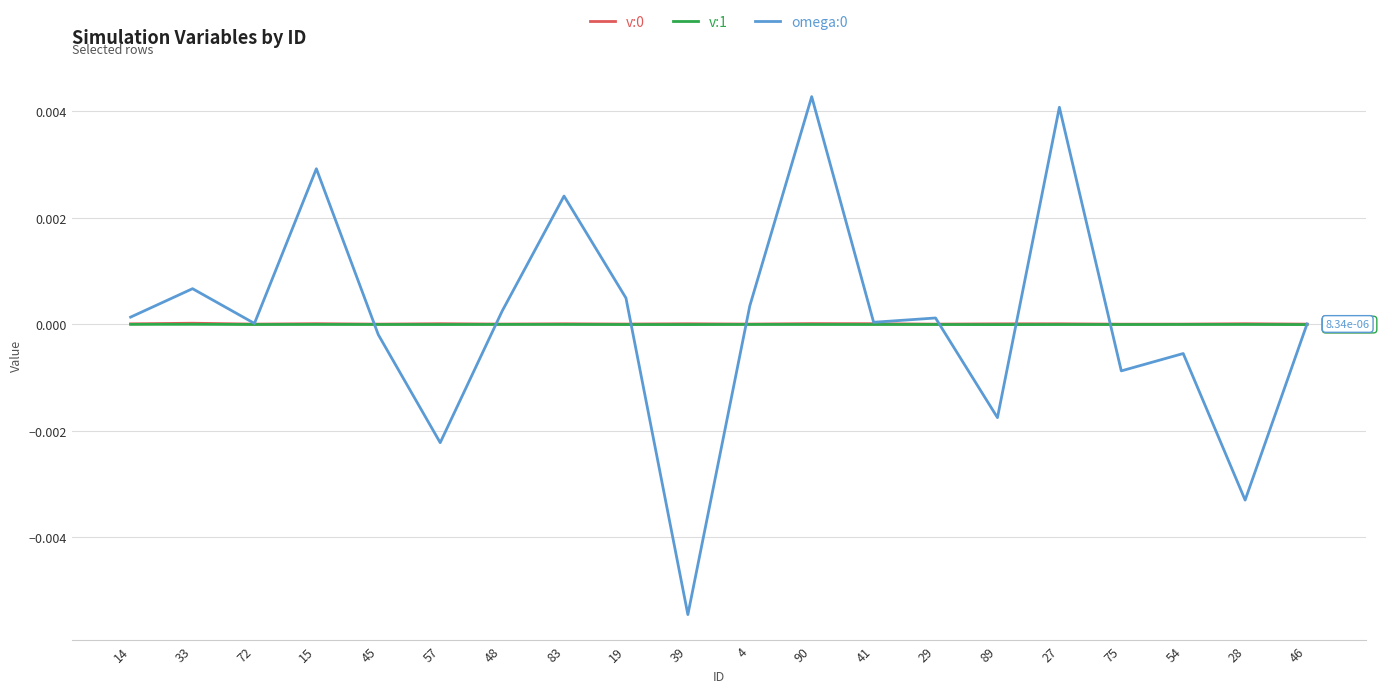

The value of omega:0 at 72 is 0.0. True or false?

True